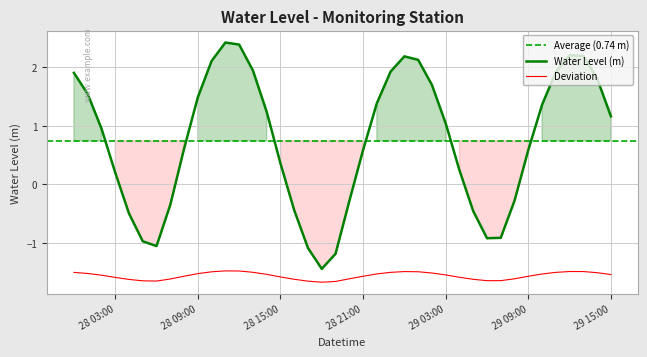

What is the change in value from 2024-06-28 08:00:00 to 2024-06-29 01:00:00?

+1.5